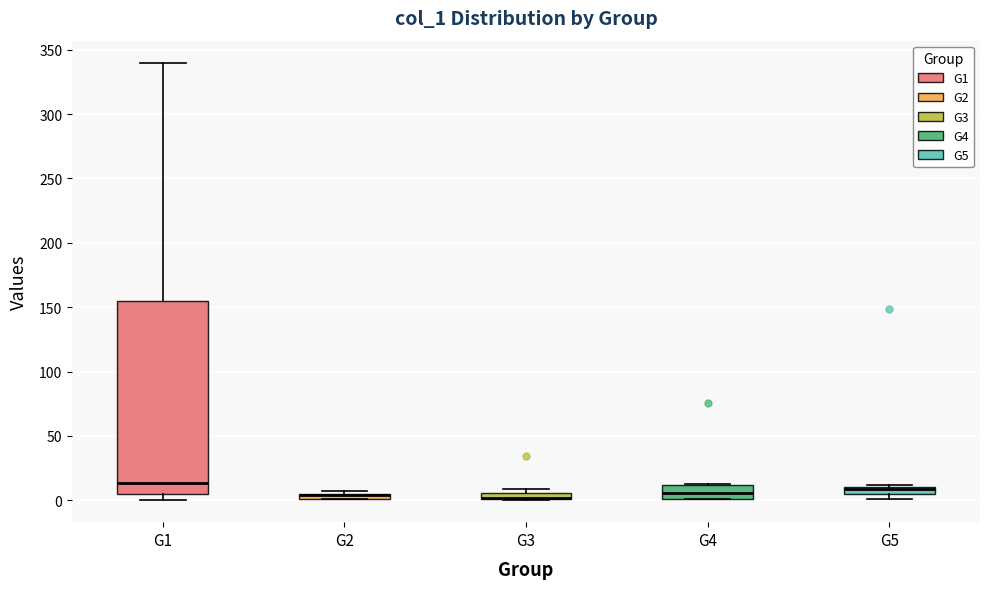

Comparing the boxes themselves (not the whiskers), which one is the tallest?

G1